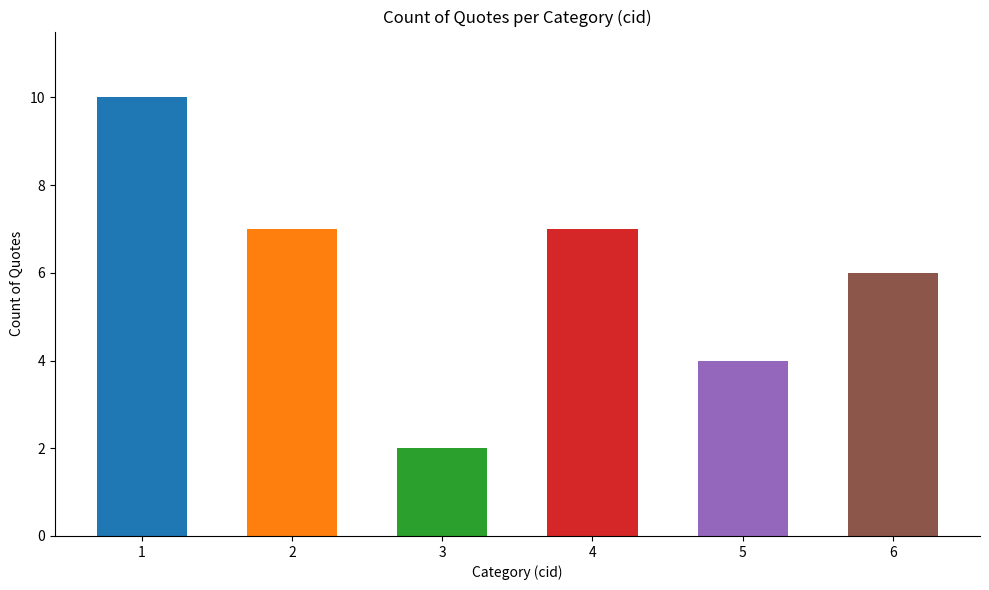

What is the value of the 2nd bar from the left?

7